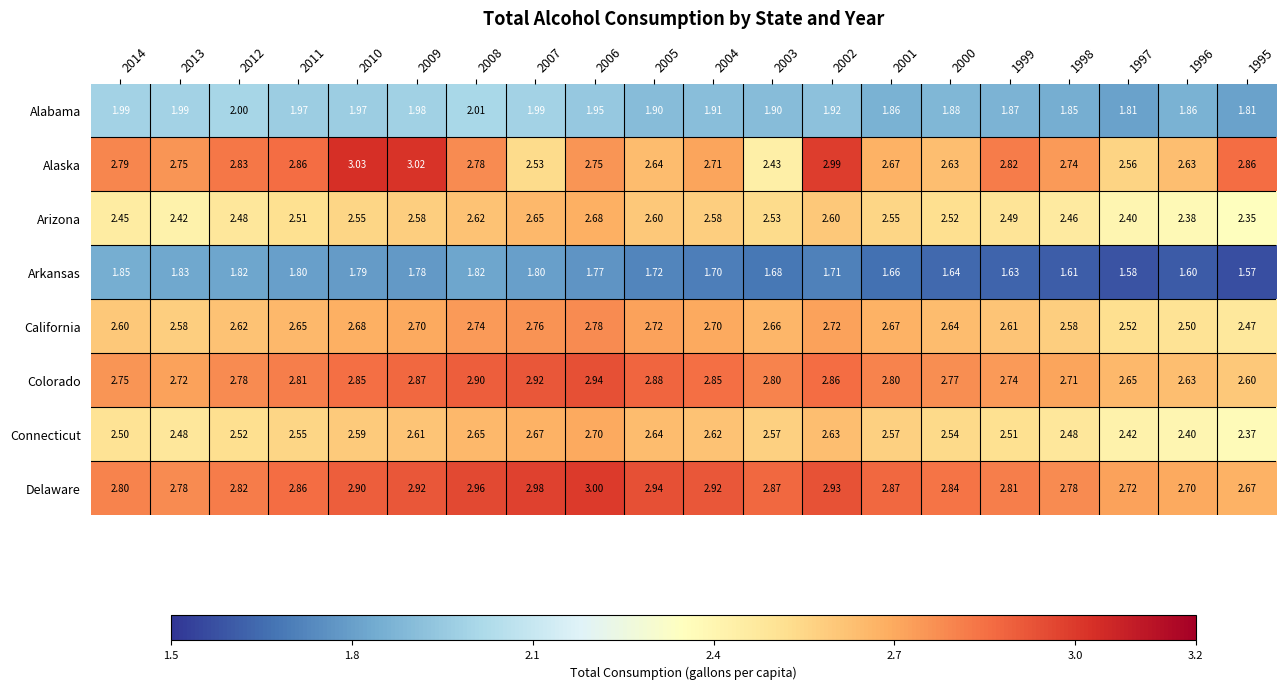

List the series in order of their peak value, highest first.

Alaska, Delaware, Colorado, California, Connecticut, Arizona, Alabama, Arkansas